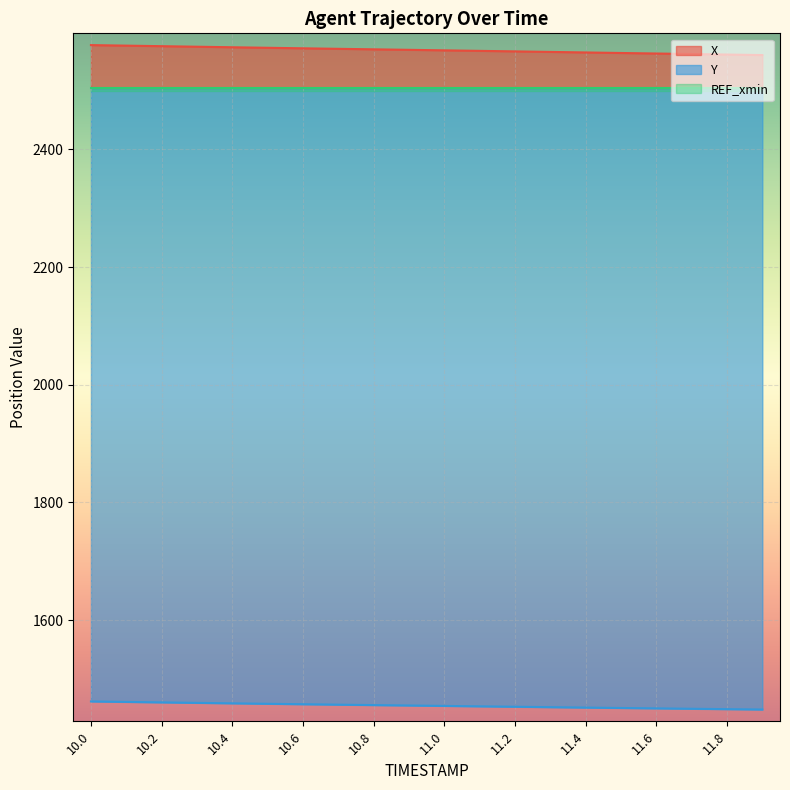

Which label corresponds to the largest value in the chart?

10.0